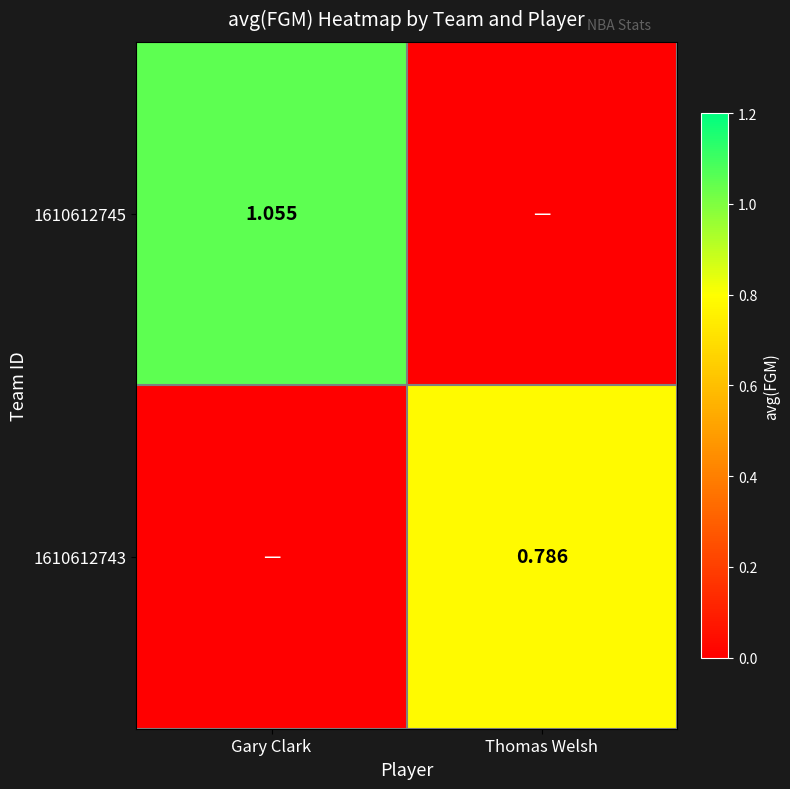

What is the total value across all series at Gary Clark?

1.1